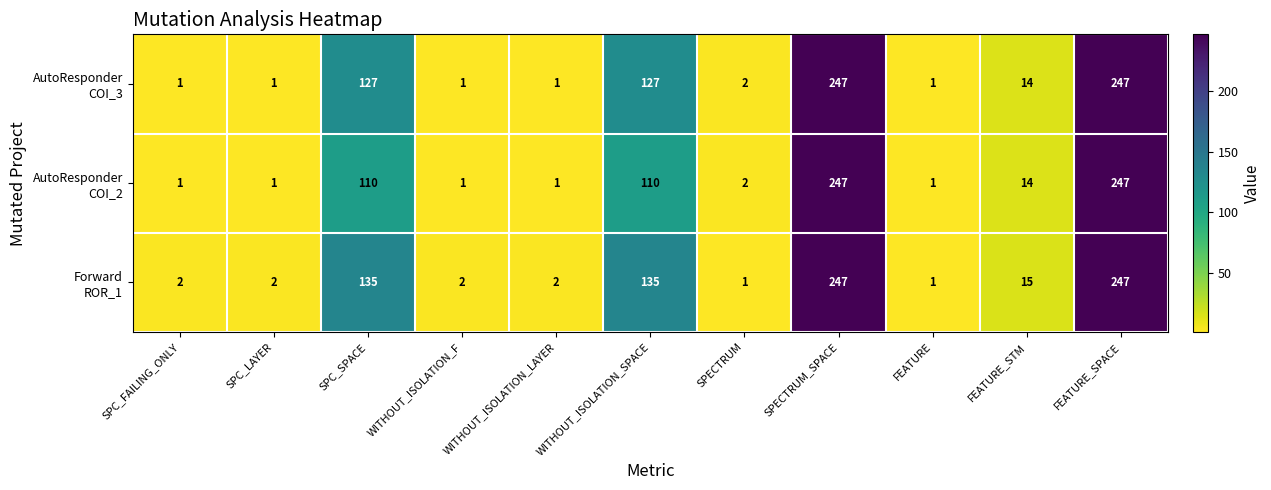

What is the spread (max minus min) of values at WITHOUT_ISOLATION_SPACE?

25